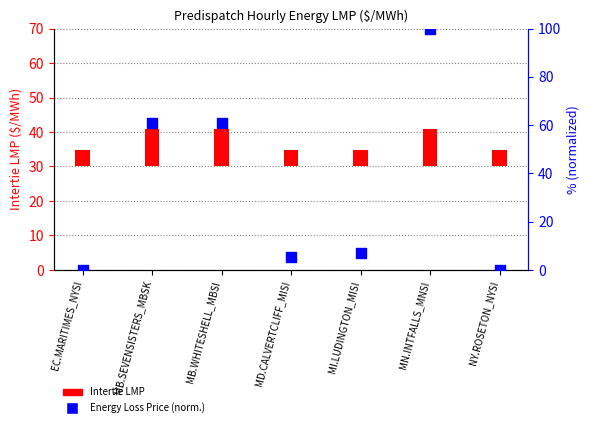

What is the total value across all series at MI.LUDINGTON_MISI?

11.9